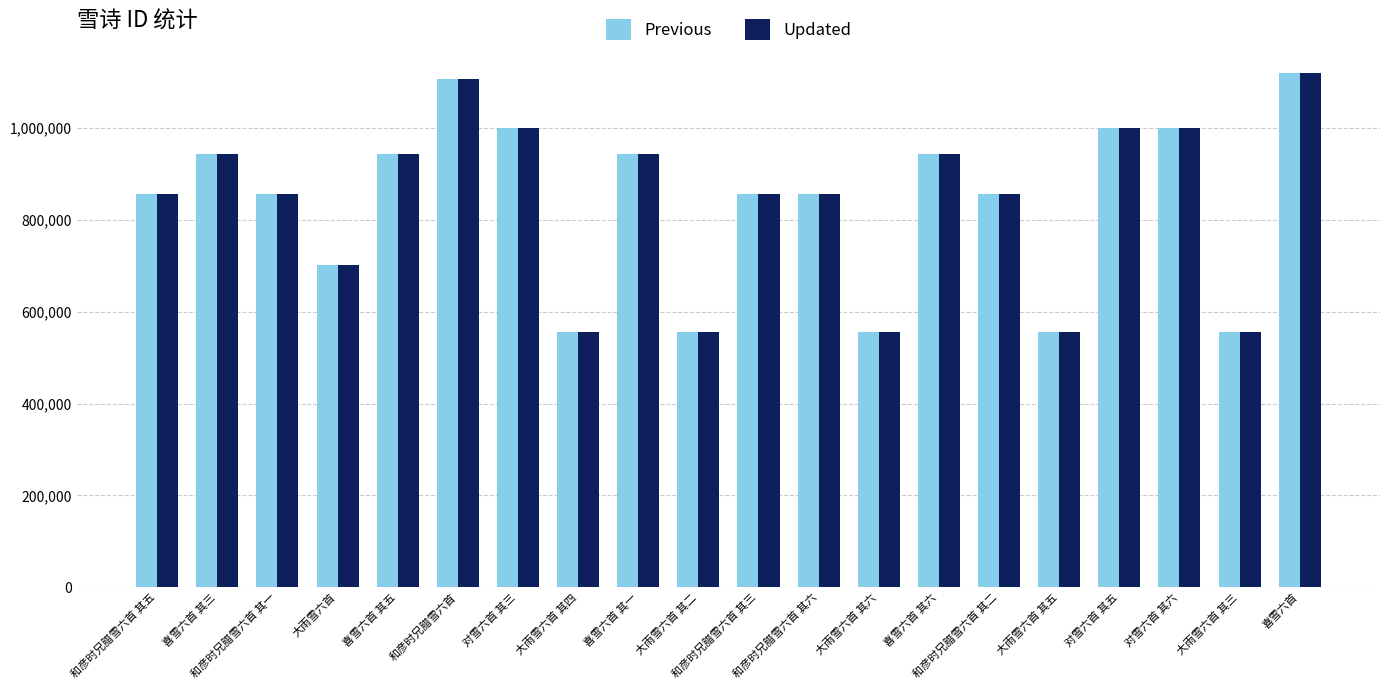

What is the sum of all Previous values?

16757290